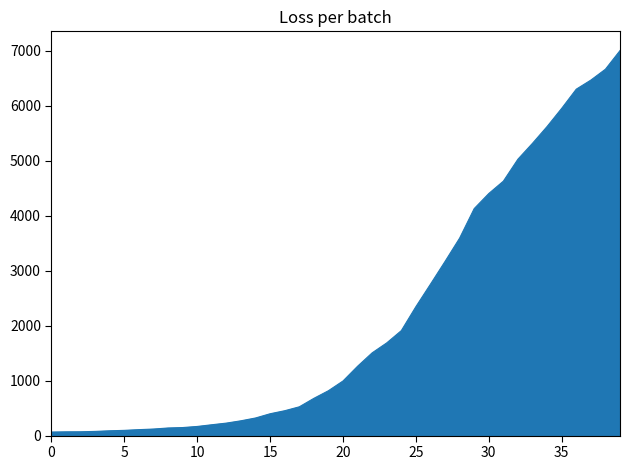

What is the greatest value displayed?

7003